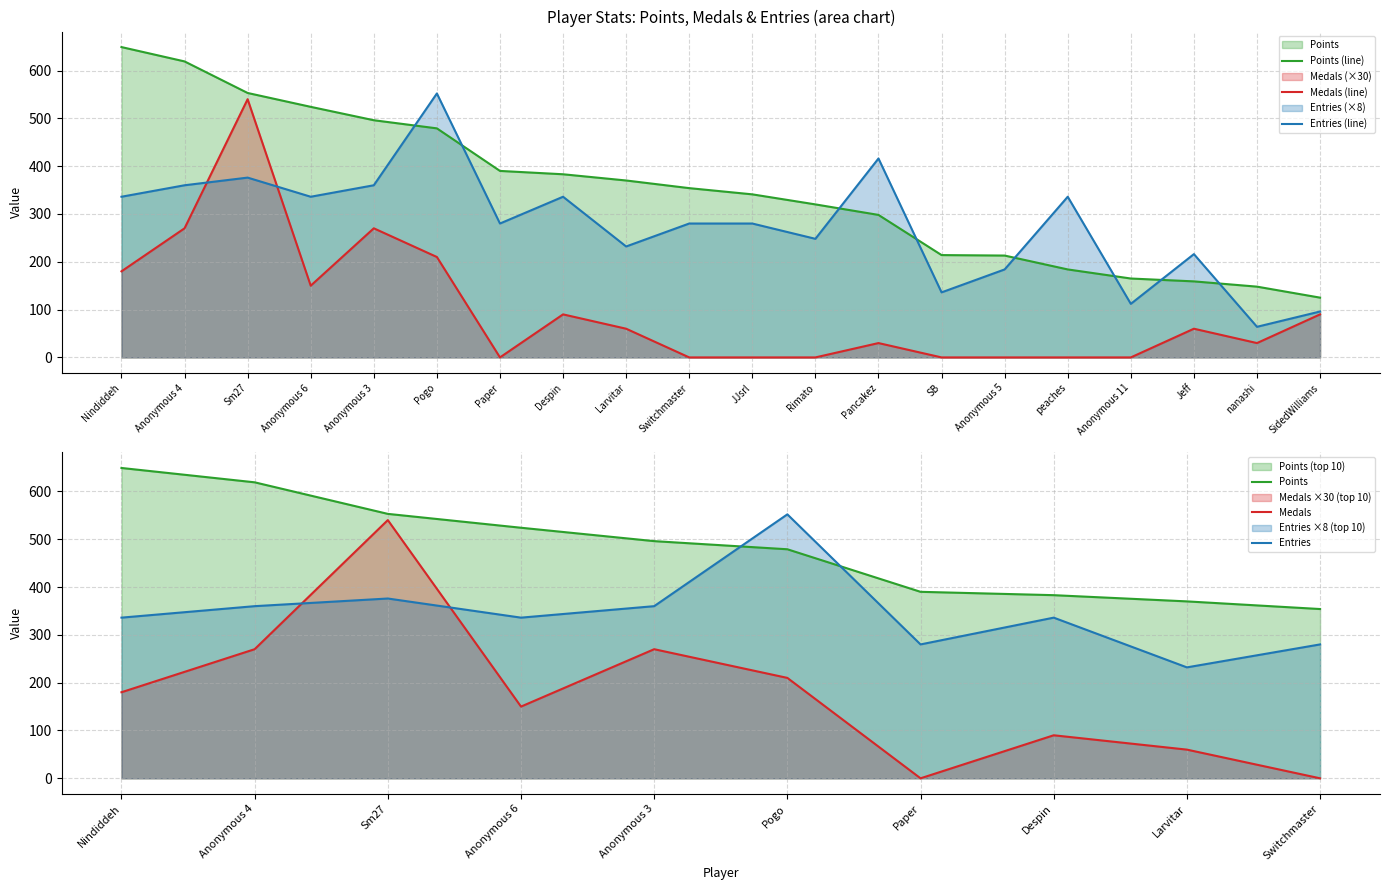

How many positive values does the Medals series have?

12